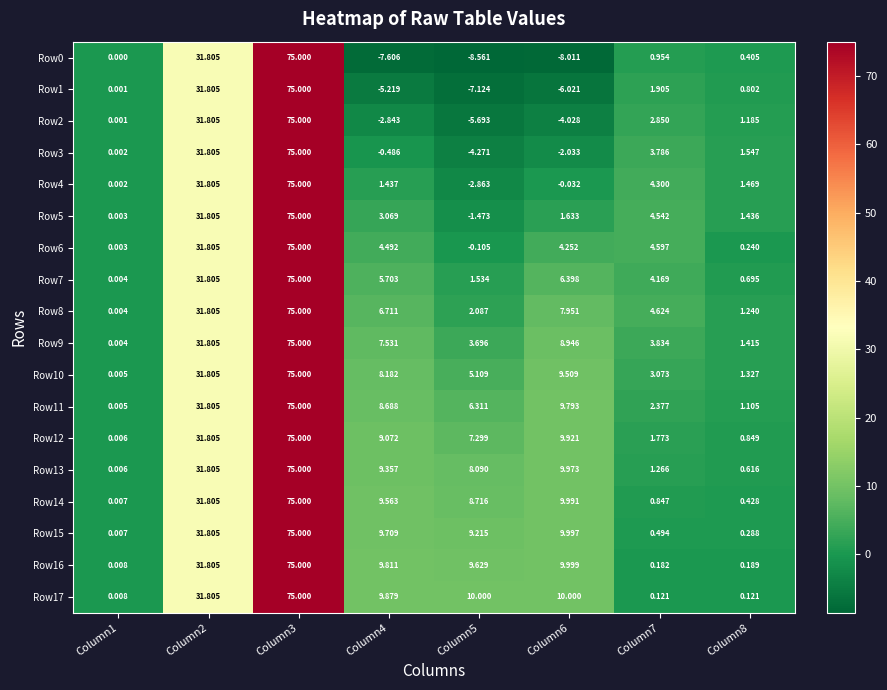

Is the value of Row1 at Column6 greater than the value of Row6 at Column6?

No